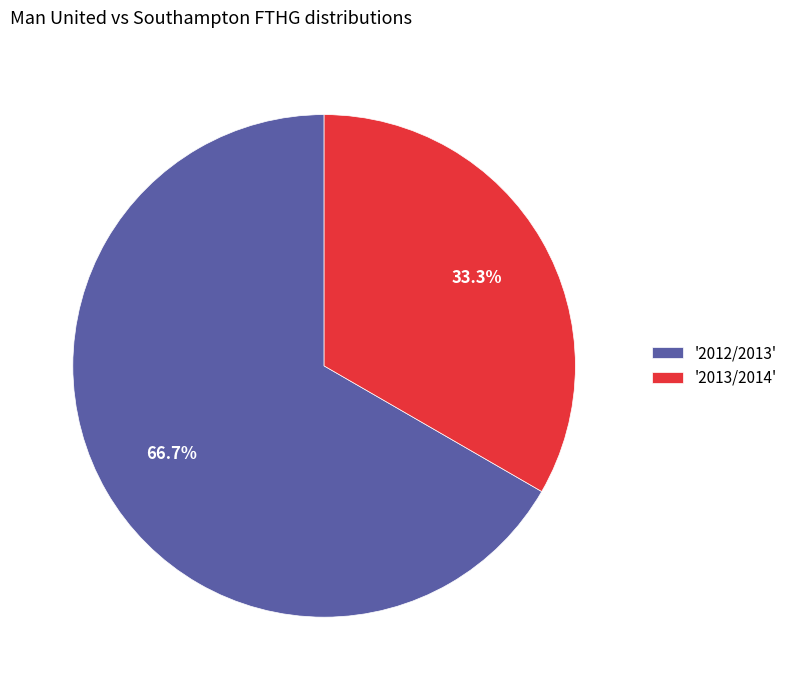

Which slice is the largest?

'2012/2013'